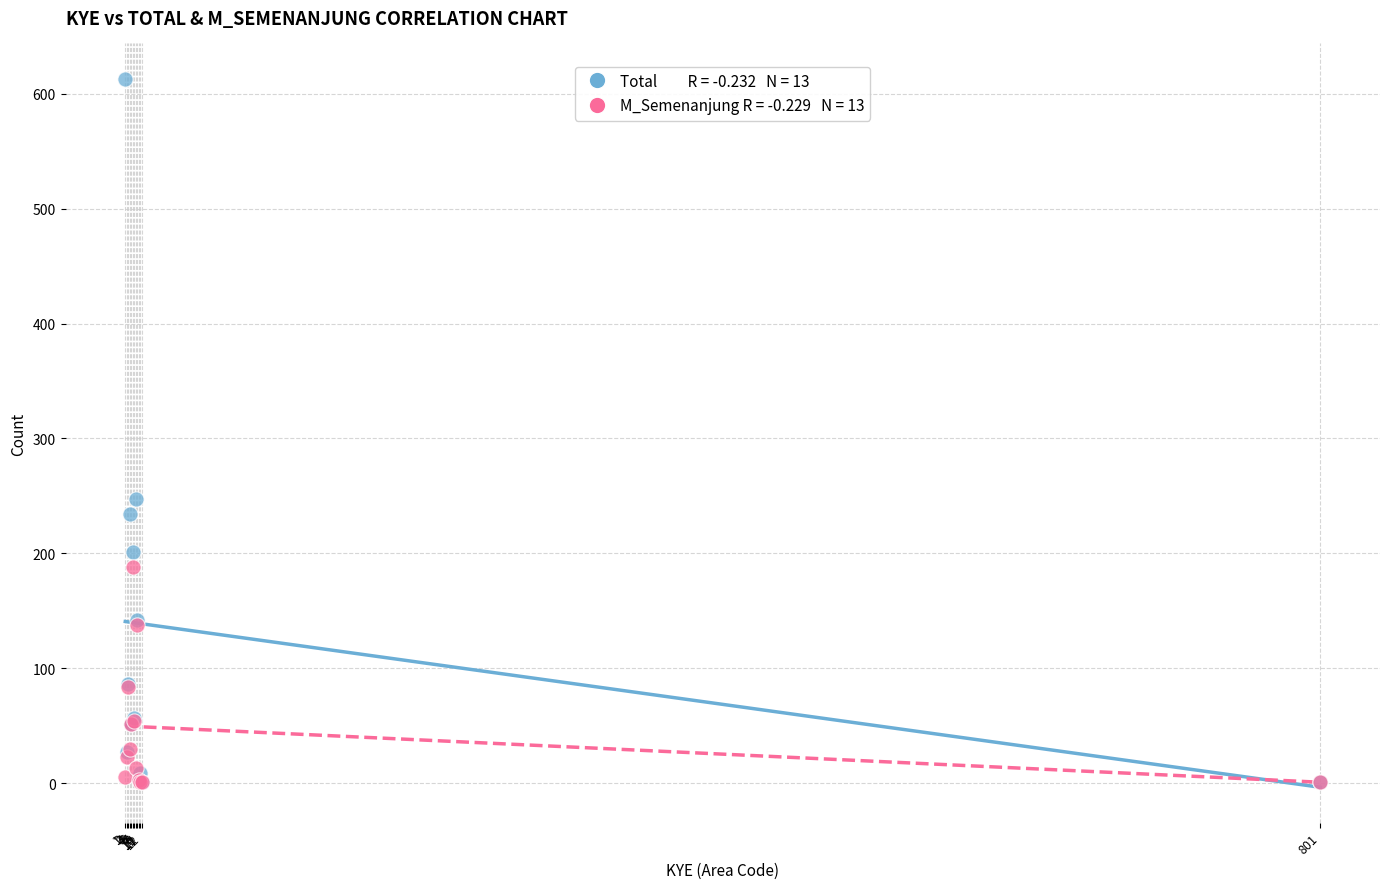

Across all series, what Y value is closest to 307?

247